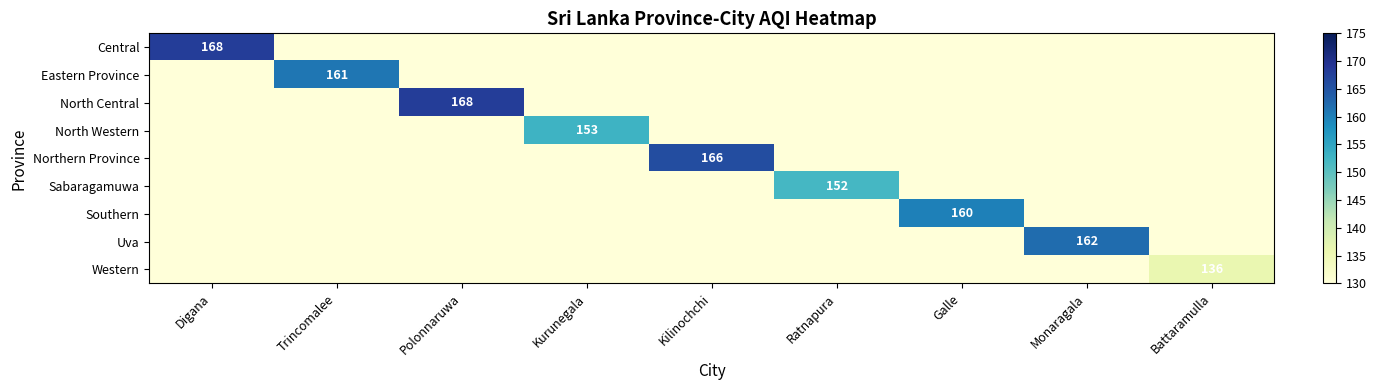

List the series in order of their peak value, highest first.

Central, North Central, Northern Province, Uva, Eastern Province, Southern, North Western, Sabaragamuwa, Western